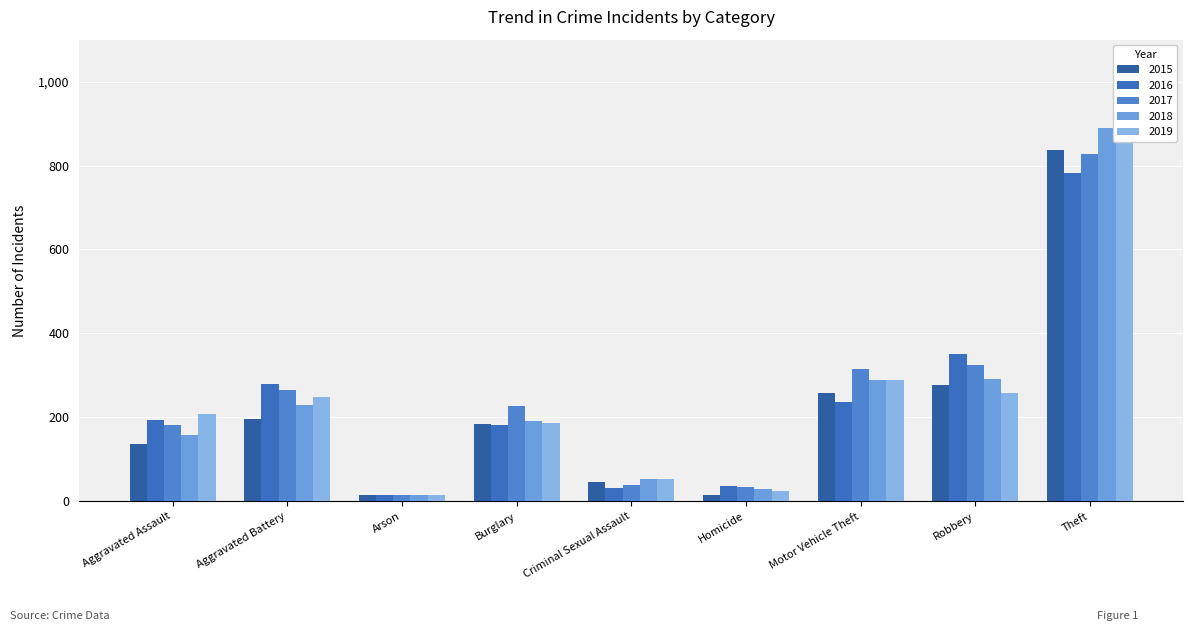

Is it true that 2019 equals 915 at Theft?

True